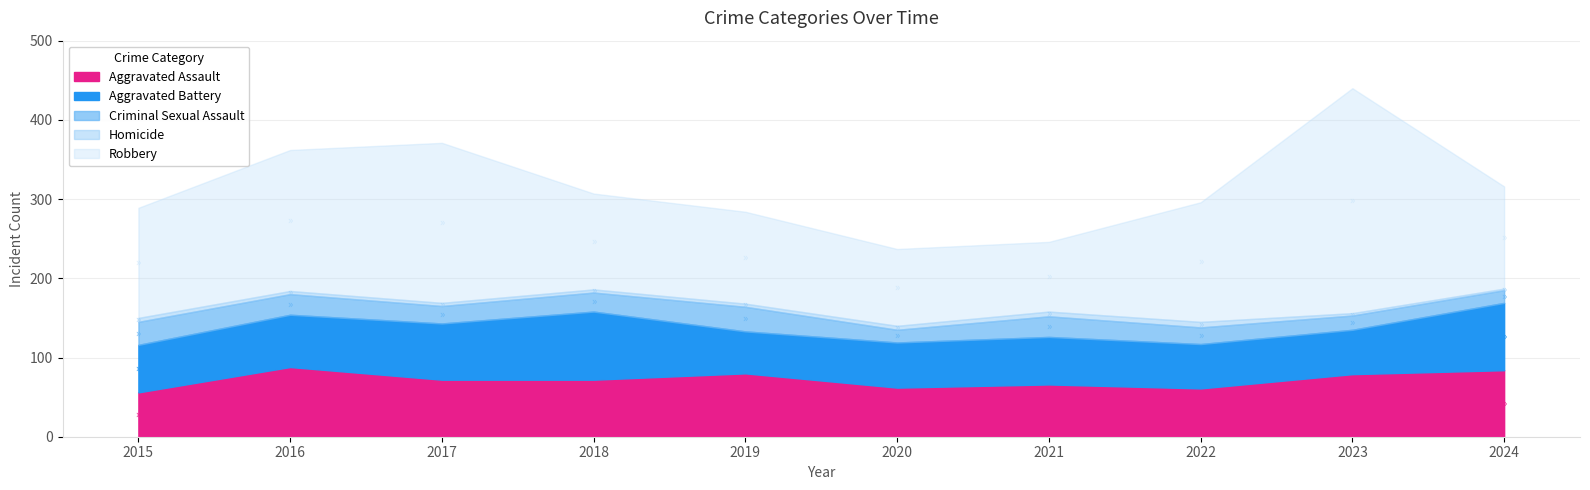

How many data points in Homicide are above 4?

4